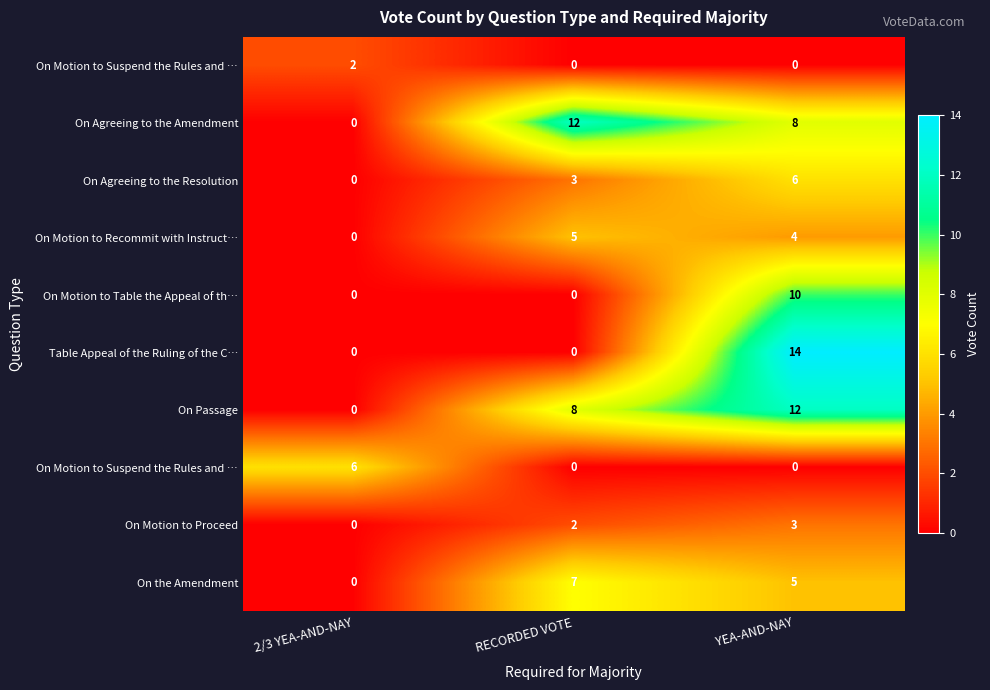

What is the difference between the highest and lowest values at 2/3 YEA-AND-NAY?

6